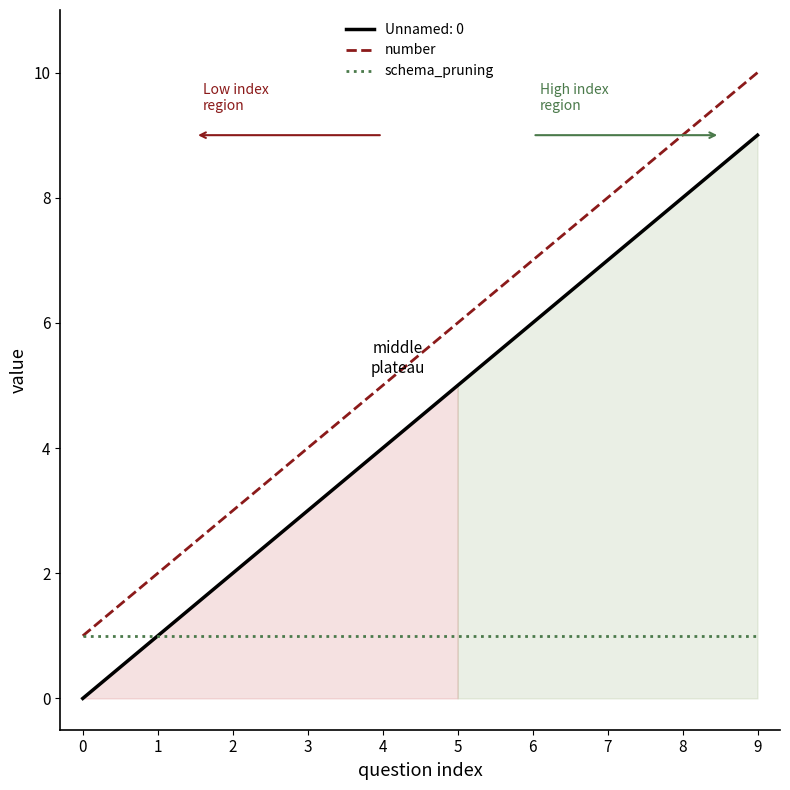

True or false: number and Unnamed: 0 cross at least once.

False